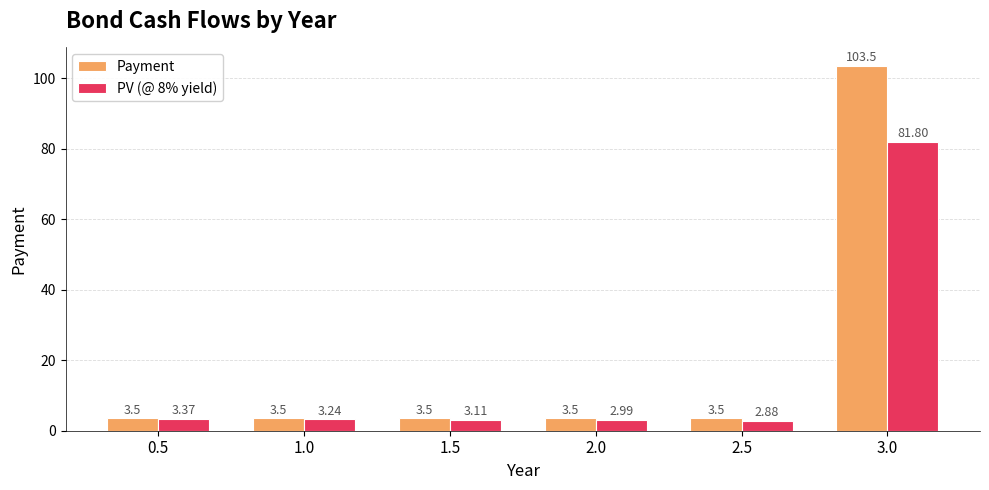

What is the difference between the maximum and minimum values in the Payment series?

100.0